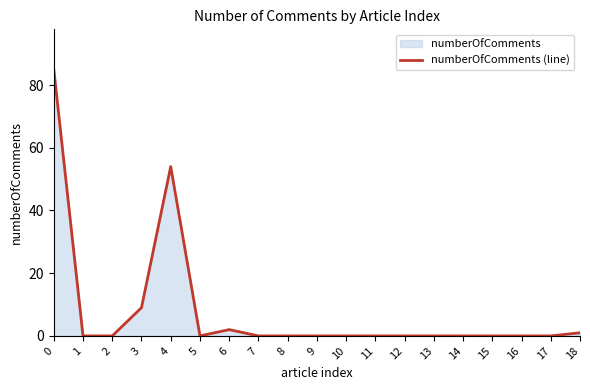

True or false: the data shows 55 at 1.

False